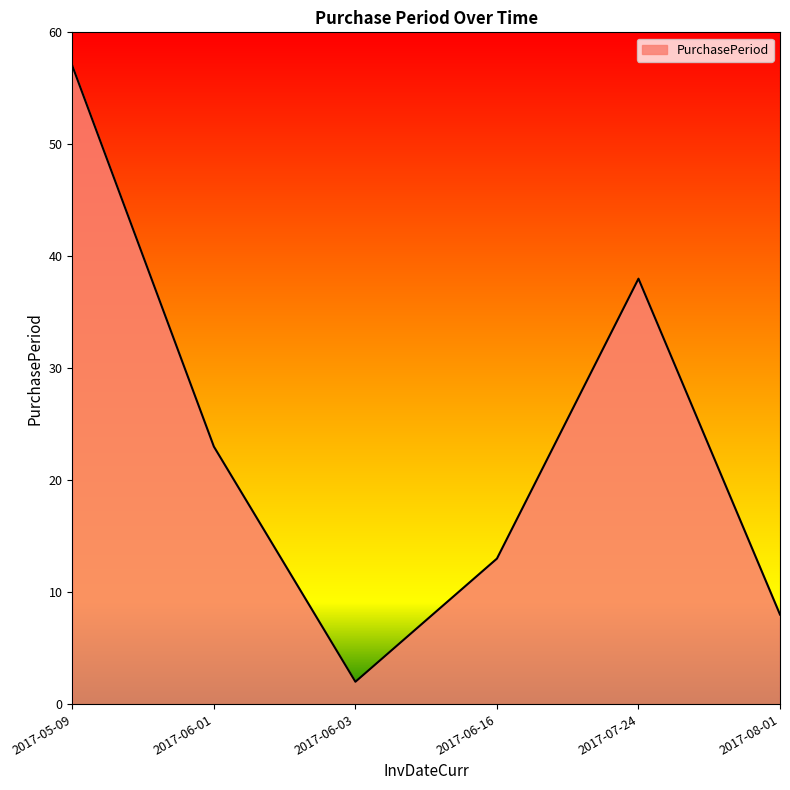

How many values are below 23?

3